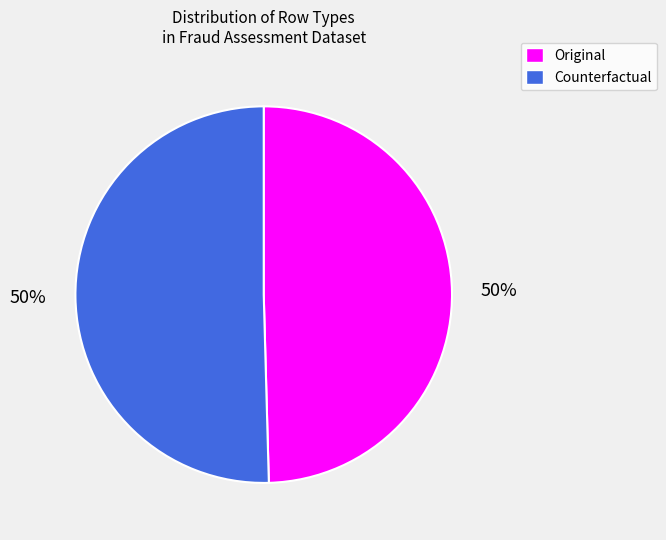

Count the number of slices in the pie.

2